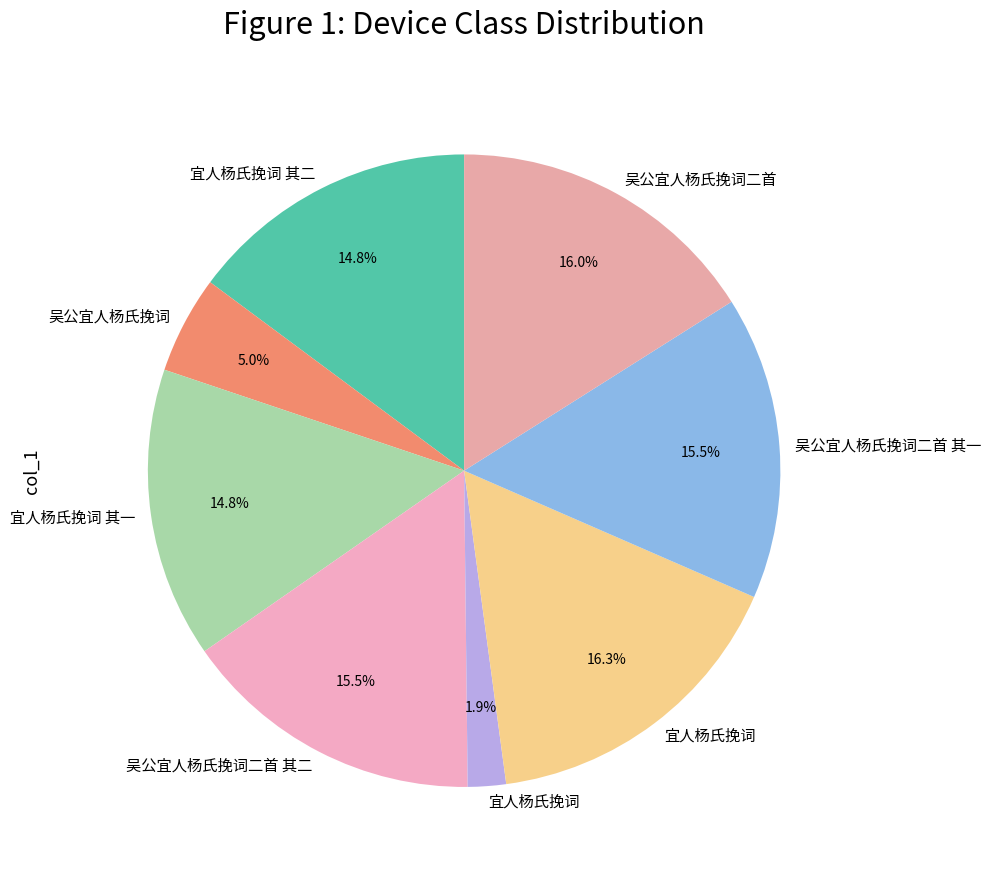

Count the number of slices in the pie.

8